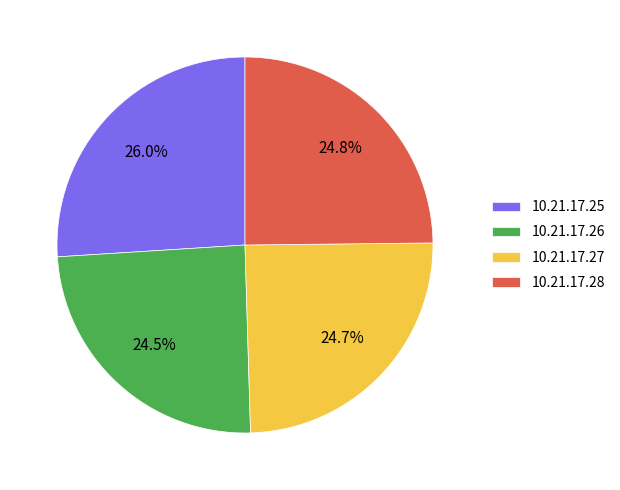

Is there any slice that represents more than half of the pie?

No